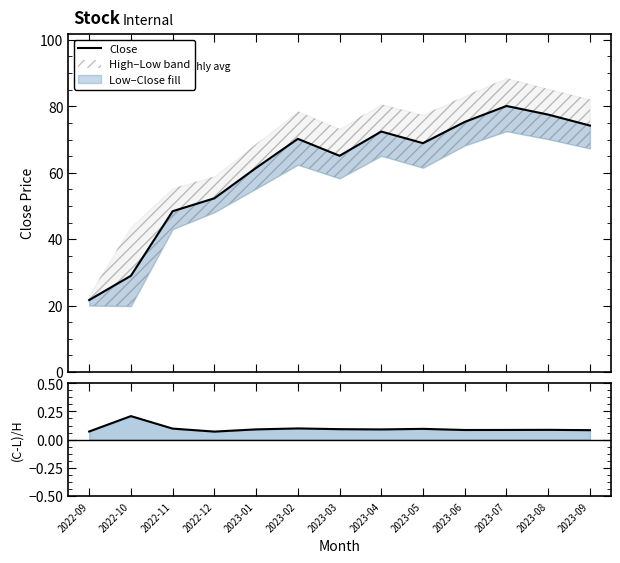

How many values are below 68?

6